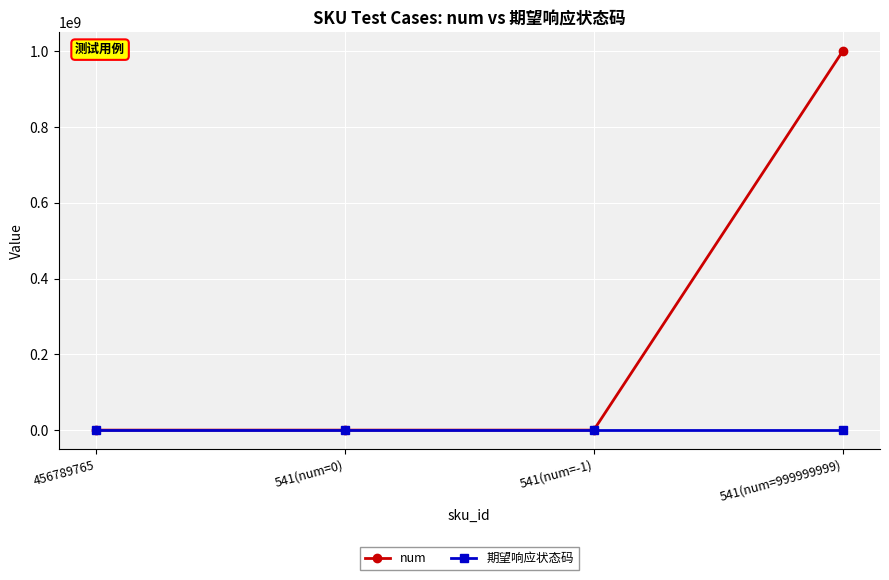

At which category is the sum across all series the highest?

541(num=999999999)